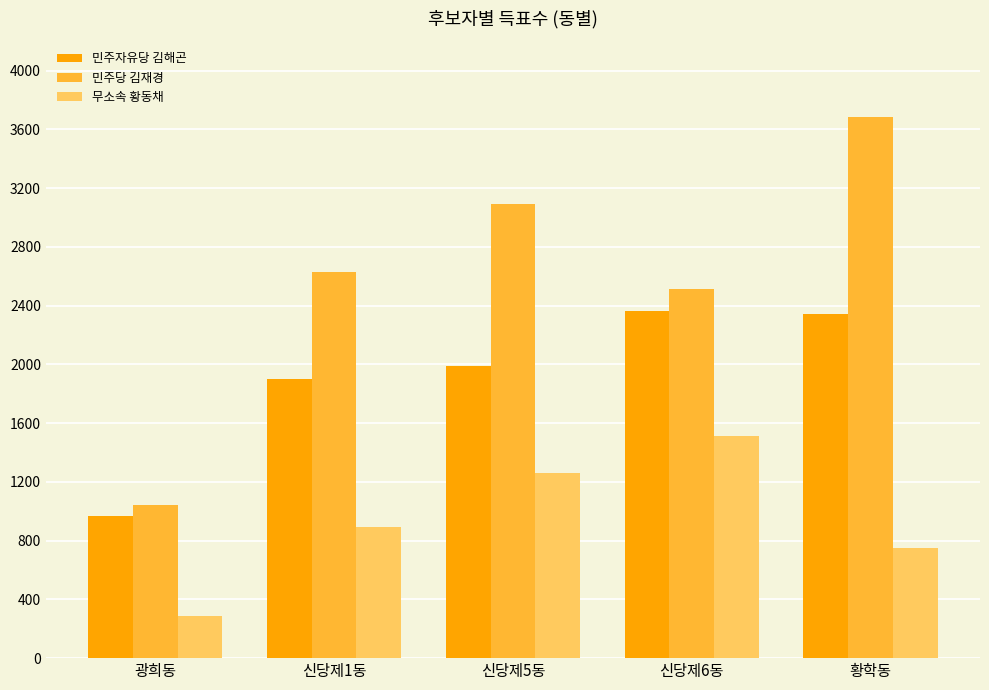

How many groups of bars are there?

5